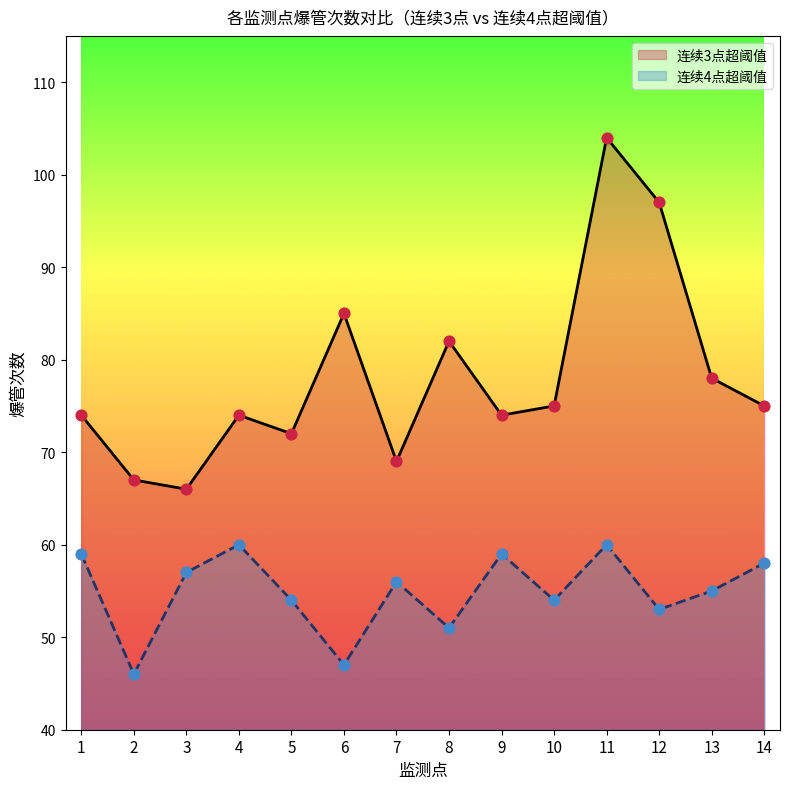

Which series has the largest total across all categories?

连续3点超阈值